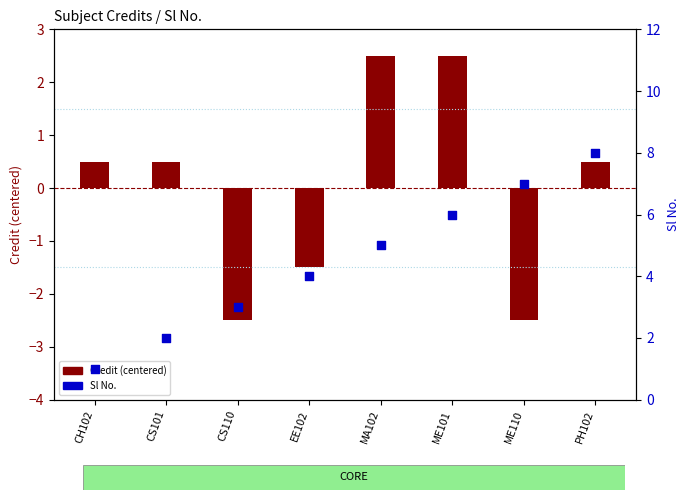

Which series has the largest Y range (max minus min)?

Sl No.